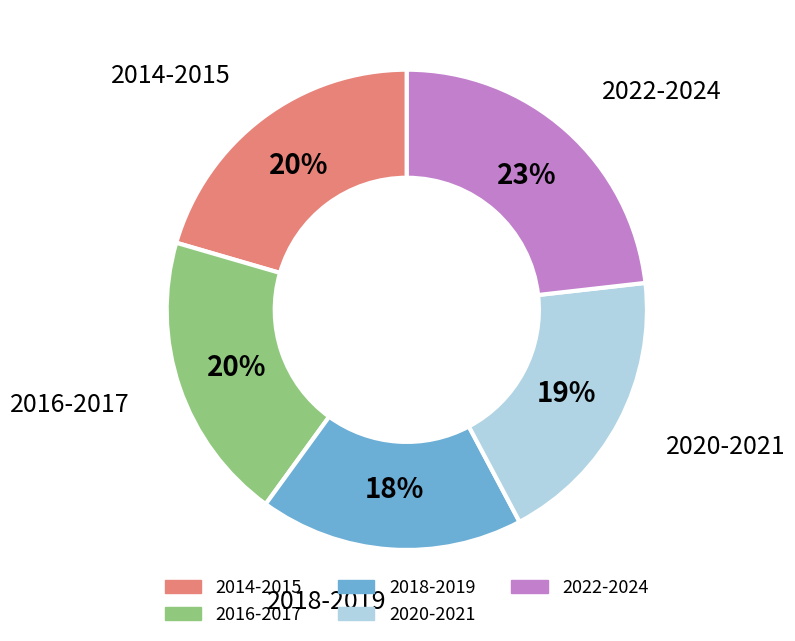

True or false: 2016-2017 accounts for 28% of the total.

False